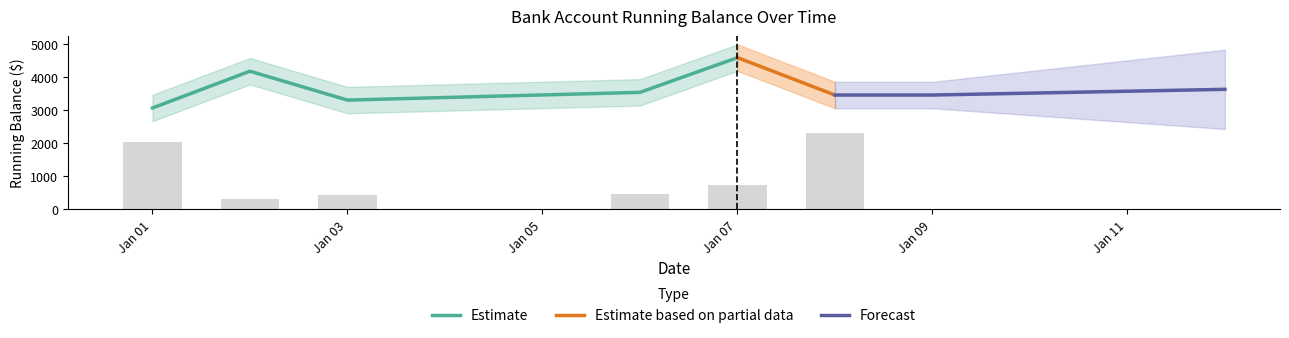

What value does the data have at 19?

3336.9